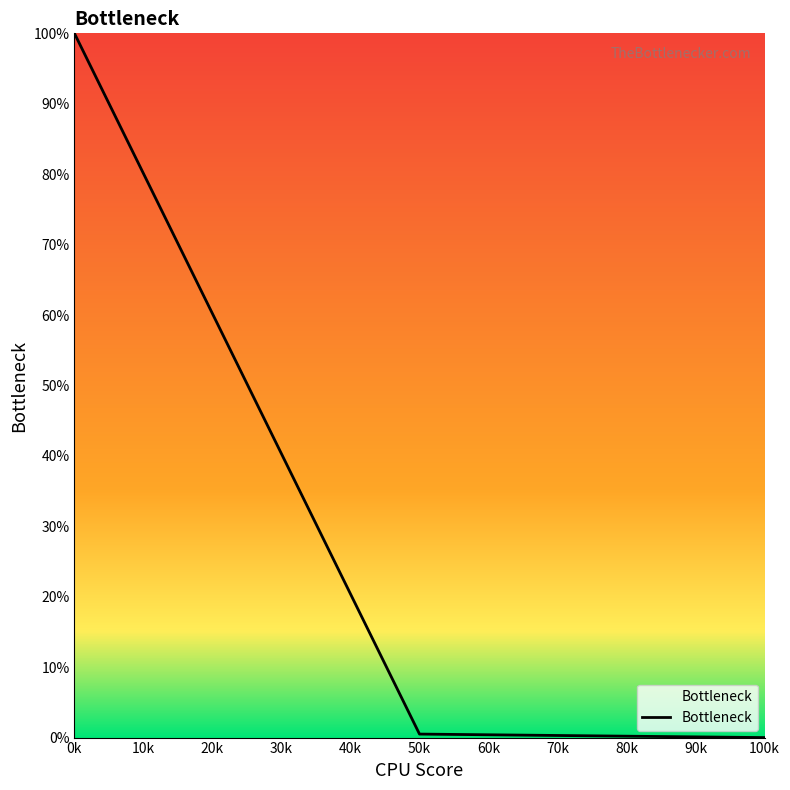

How many lines are shown in the chart?

1